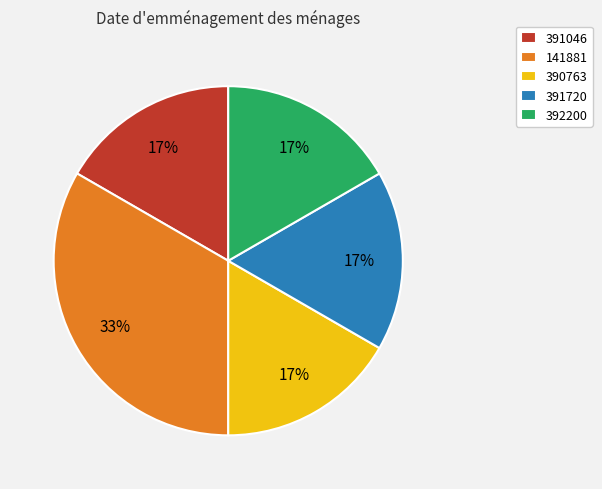

Which slice is the largest?

141881